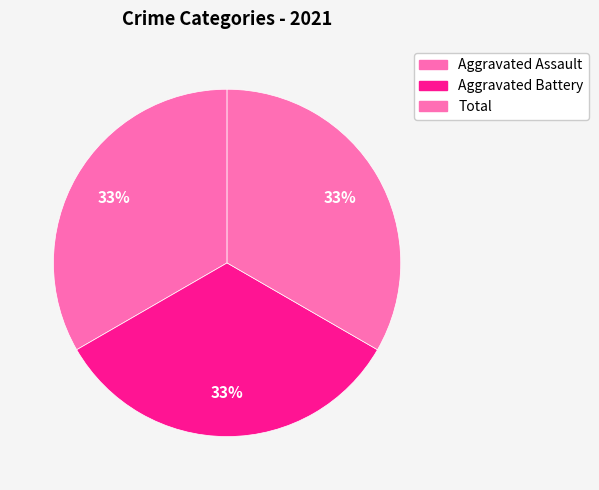

How many slices are in this pie chart?

3